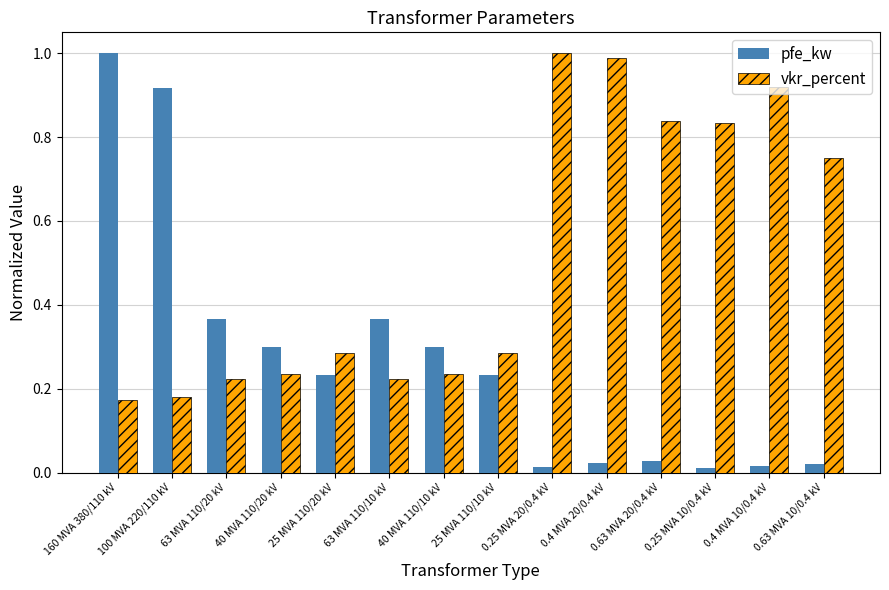

What is the label of the 6th bar from the right?

0.25 MVA 20/0.4 kV